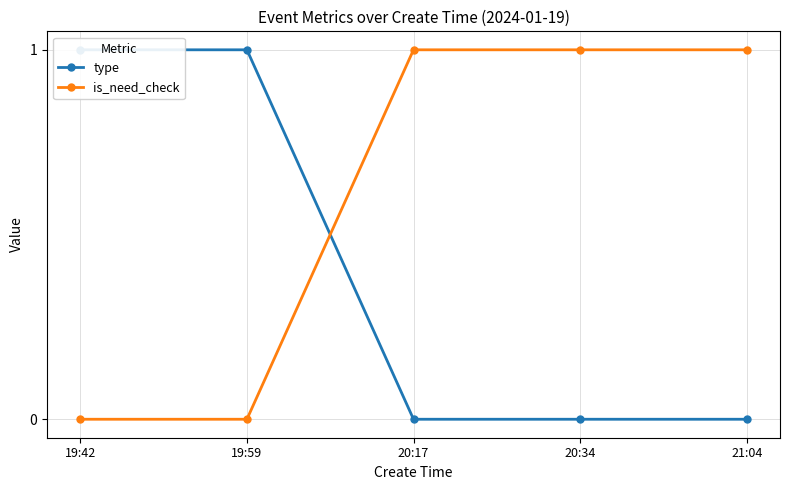

Which series has the largest total across all categories?

is_need_check